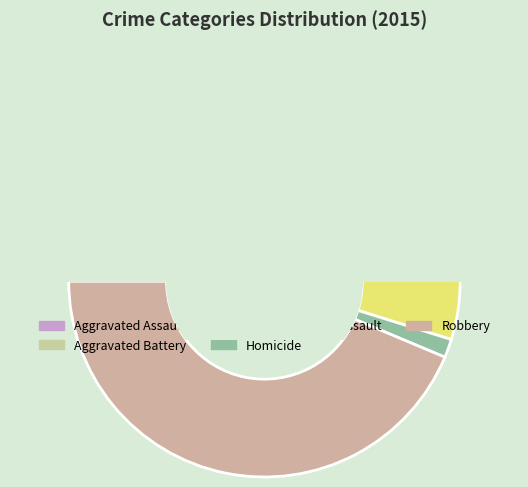

To the nearest percent, what is the combined percentage of Aggravated Battery and Aggravated Assault?

50%